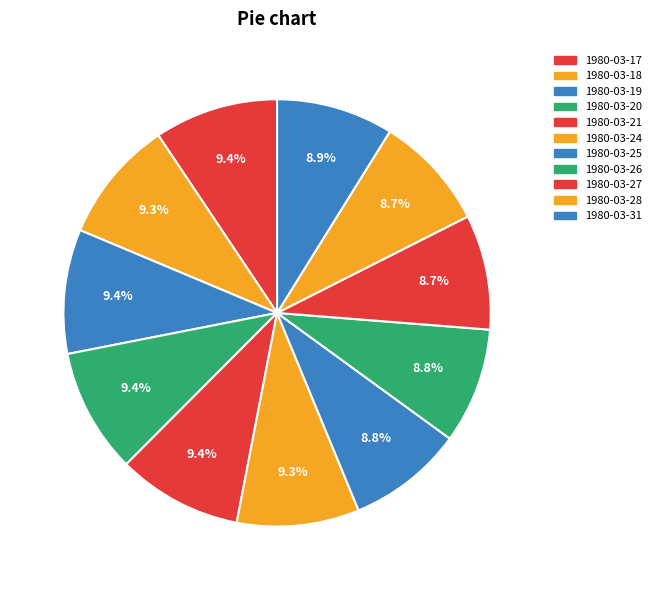

Is it true that 1980-03-19 is 2% of the pie?

False